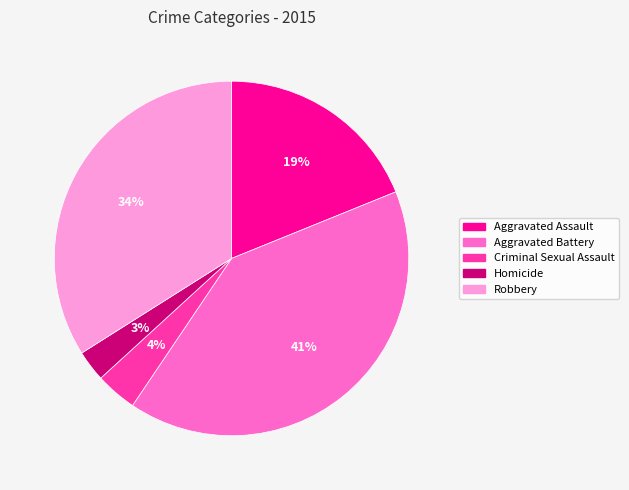

Between Criminal Sexual Assault and Robbery, which is larger?

Robbery